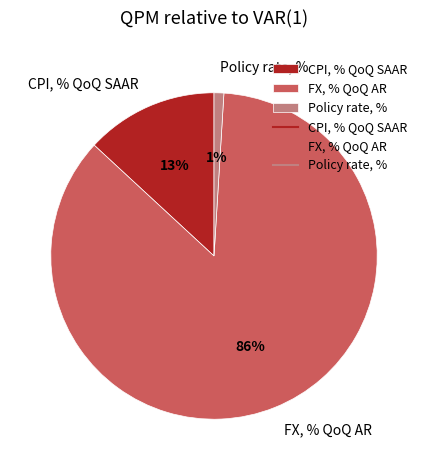

Which has a higher value, CPI, % QoQ SAAR or FX, % QoQ AR?

FX, % QoQ AR